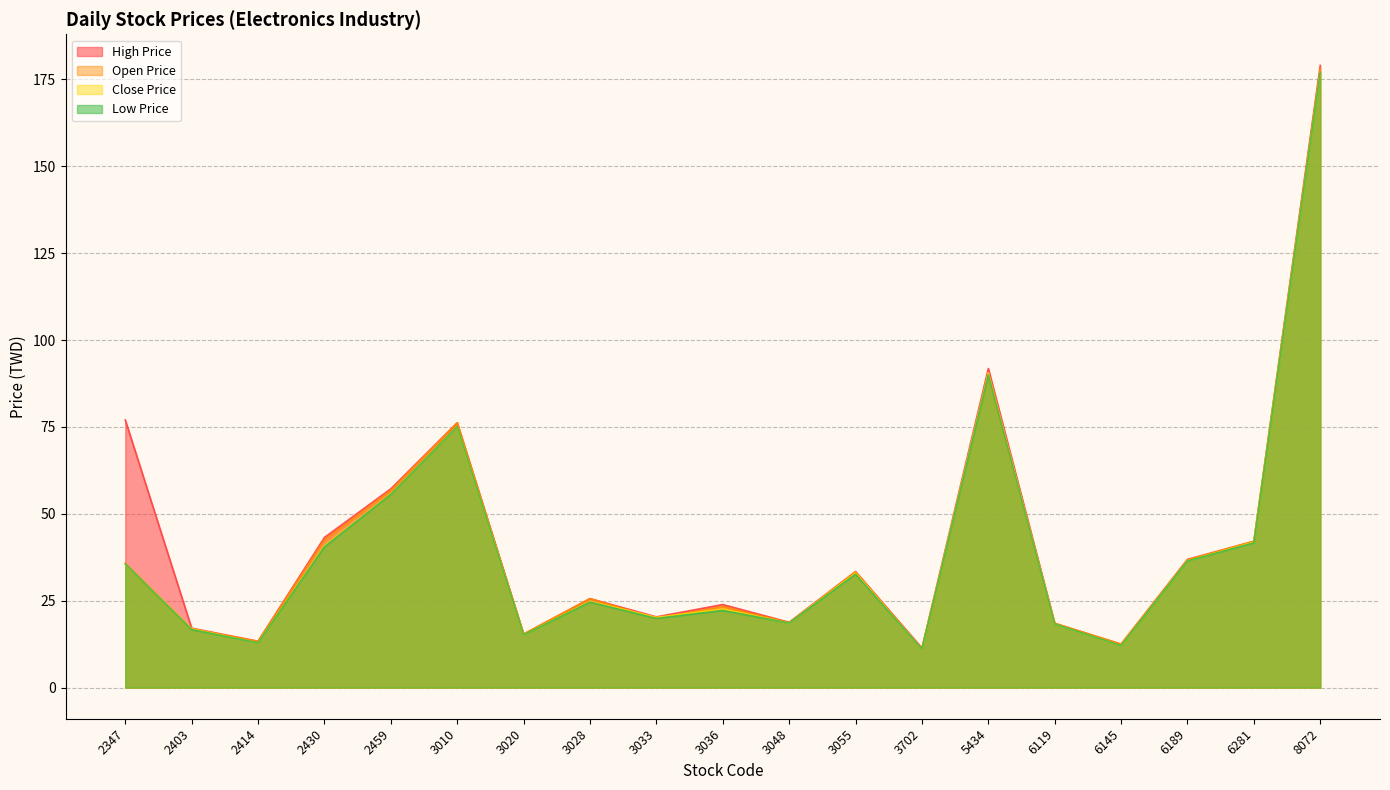

Reading left to right, what are all the values shown in this chart?

High Price: 2347=77.0	2403=17.1	2414=13.3	2430=43.2	2459=57.2	3010=76.2	3020=15.4	3028=25.6	3033=20.4	3036=23.9	3048=18.8	3055=33.4	3702=11.4	5434=91.8	6119=18.5	6145=12.5	6189=36.9	6281=42.1	8072=179.0
Low Price: 2347=35.6	2403=16.7	2414=12.9	2430=40.5	2459=55.6	3010=75.1	3020=15.2	3028=24.6	3033=19.9	3036=22.2	3048=18.6	3055=32.6	3702=11.1	5434=90.0	6119=18.3	6145=12.1	6189=36.5	6281=41.6	8072=177.0
Close Price: 2347=35.6	2403=16.9	2414=12.9	2430=40.8	2459=55.7	3010=75.1	3020=15.2	3028=24.8	3033=20.2	3036=22.6	3048=18.6	3055=33.0	3702=11.1	5434=90.6	6119=18.3	6145=12.1	6189=36.5	6281=41.9	8072=177.0
Open Price: 2347=35.8	2403=16.9	2414=13.3	2430=42.5	2459=56.7	3010=76.2	3020=15.4	3028=25.6	3033=19.9	3036=23.4	3048=18.6	3055=33.3	3702=11.1	5434=90.0	6119=18.5	6145=12.5	6189=36.8	6281=42.1	8072=178.0